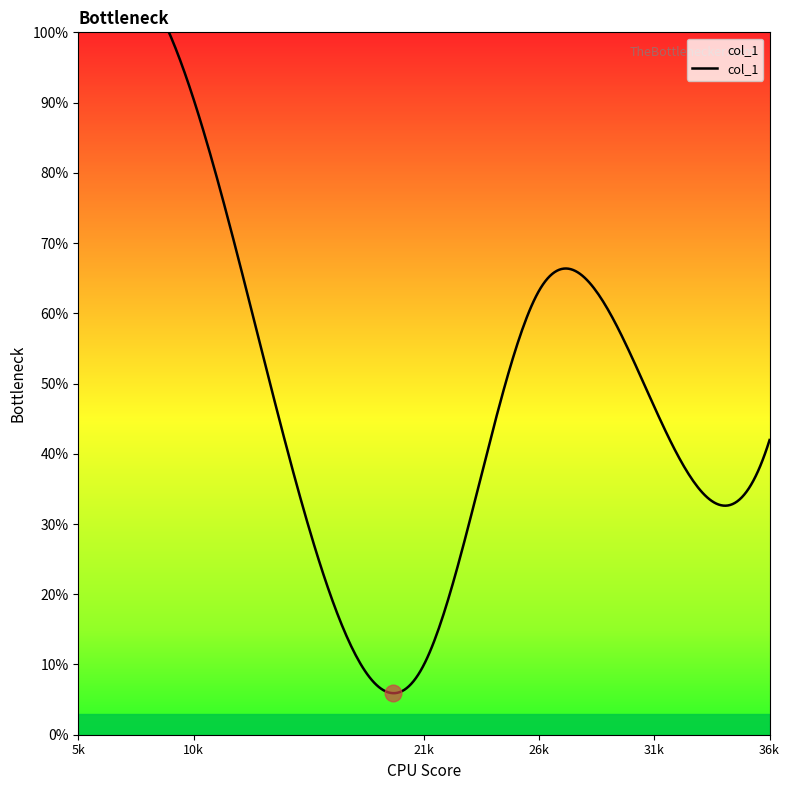

Is this an area chart (filled region under the line)?

No